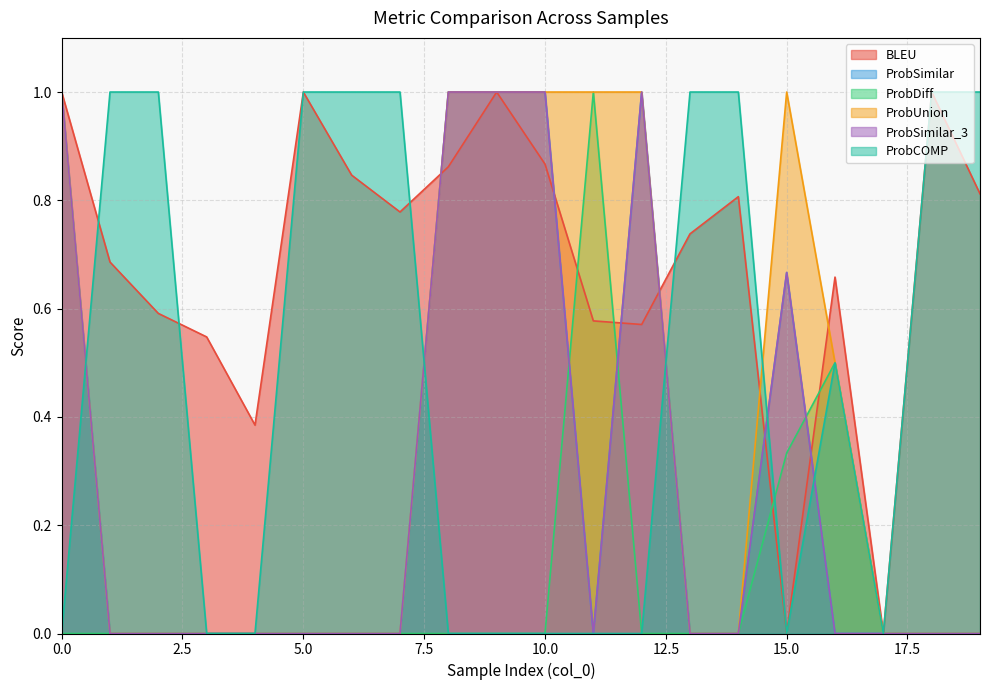

How many categories are shown in the chart?

20